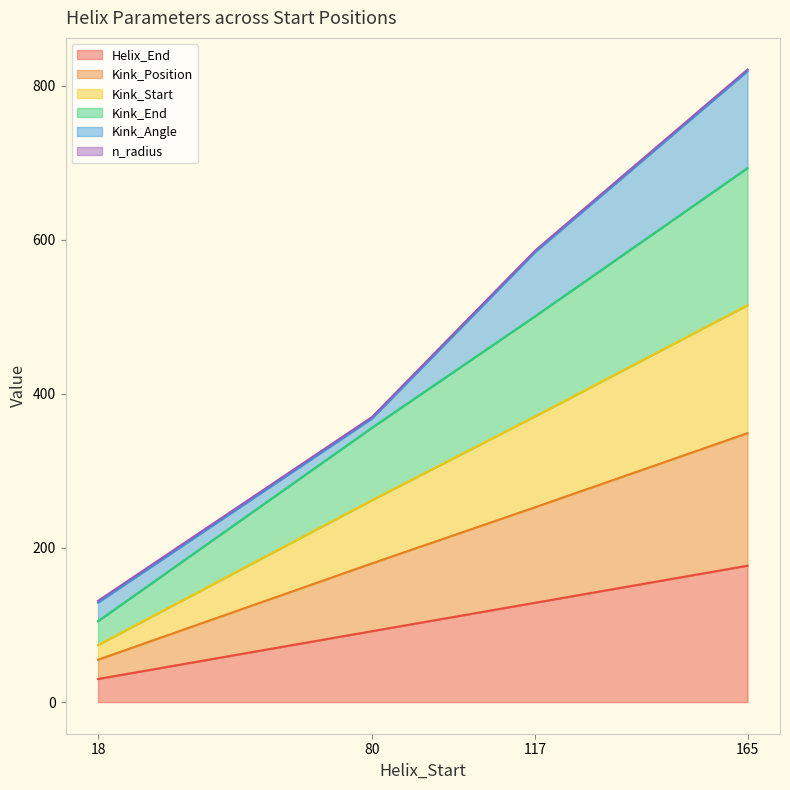

Is it true that Kink_Position equals 139 at 165?

False